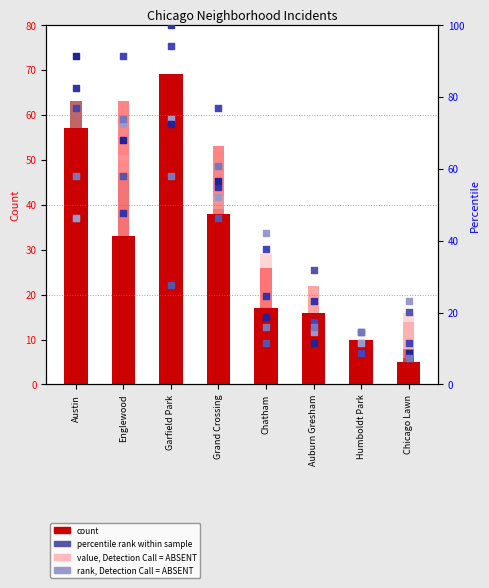

At which category is the sum across all series the highest?

Garfield Park